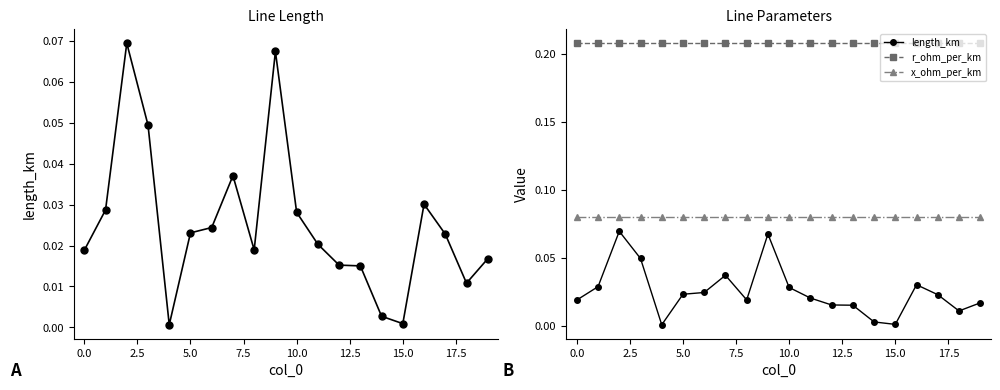

Is the value of length_km at 19 greater than the value of r_ohm_per_km at 13?

No